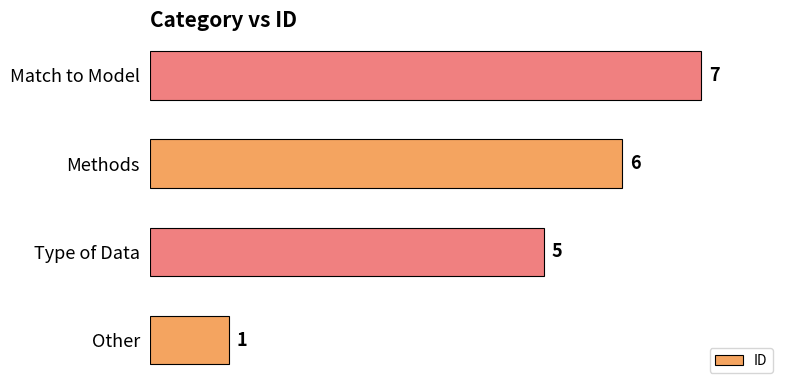

Does the chart contain stacked bars?

No